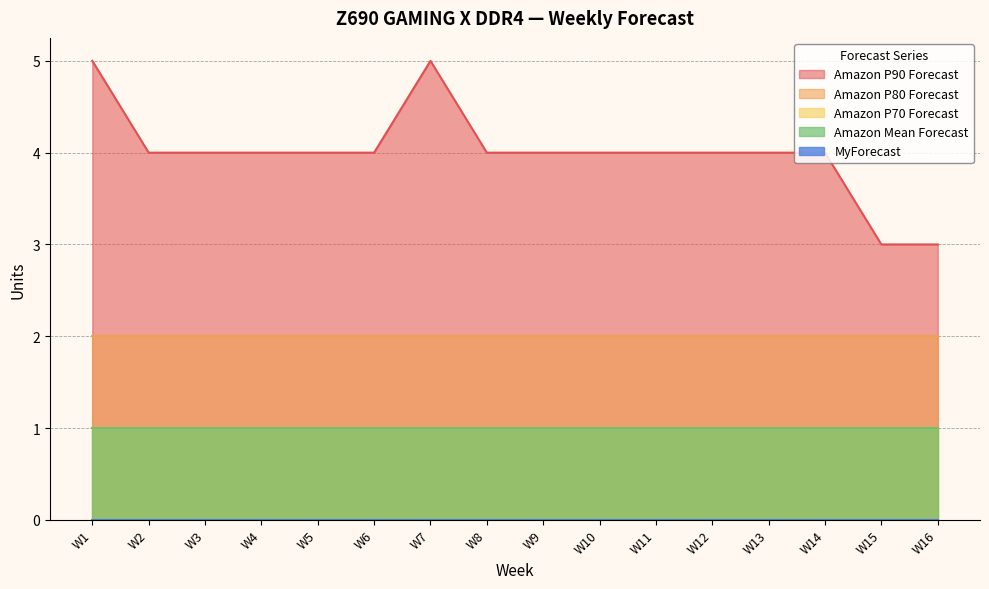

What is the value of the Amazon P80 Forecast point at the 9th from the left?

2